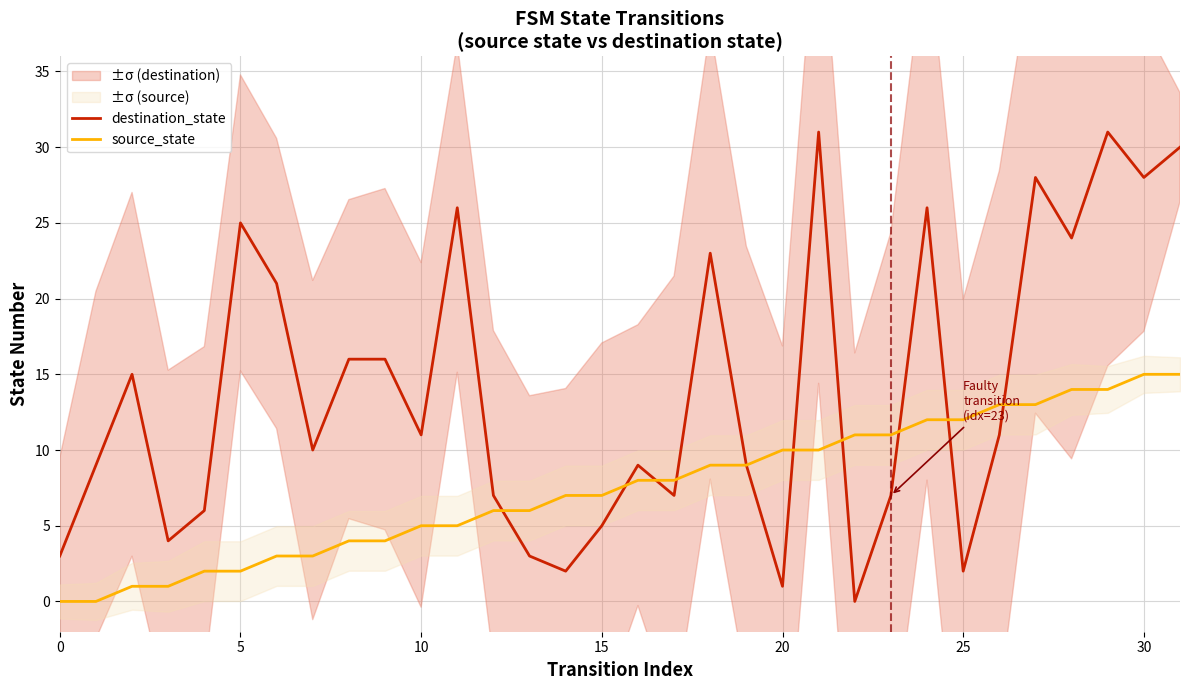

Which has a higher value, 17 or 13?

17